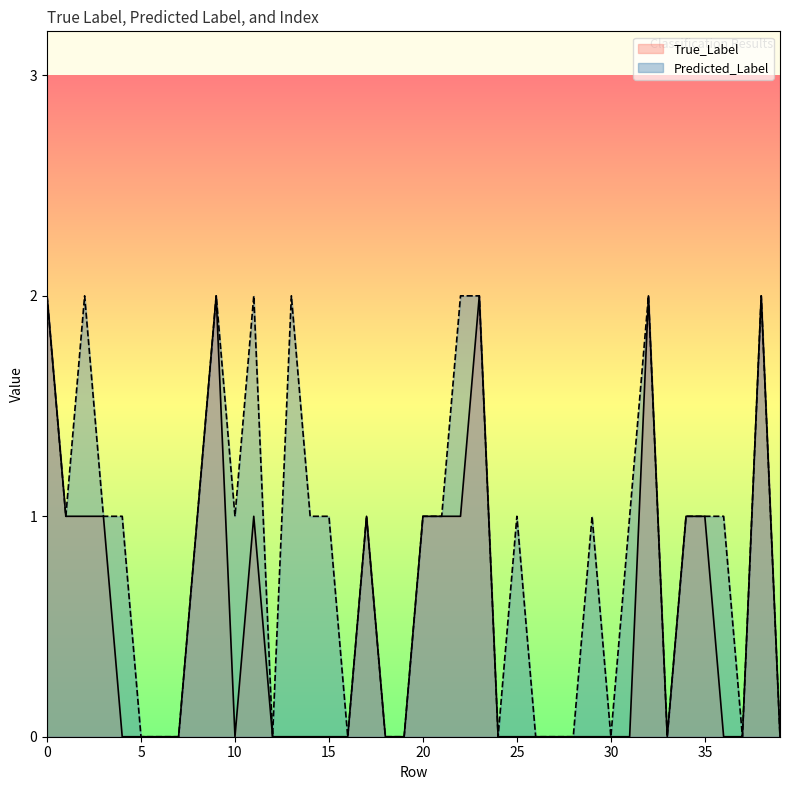

Count the number of categories in the chart.

40